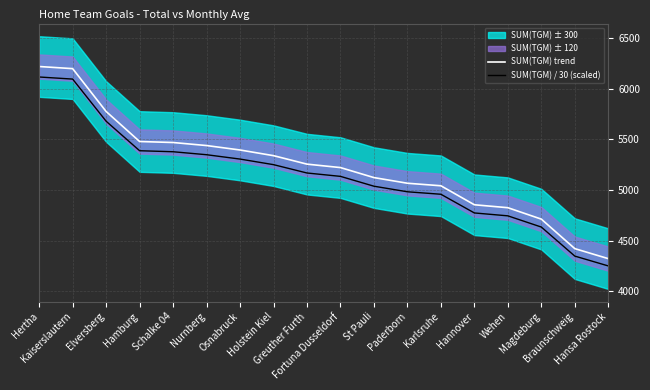

True or false: SUM(TGM) / 30 (scaled) and SUM(TGM) trend cross at least once.

False